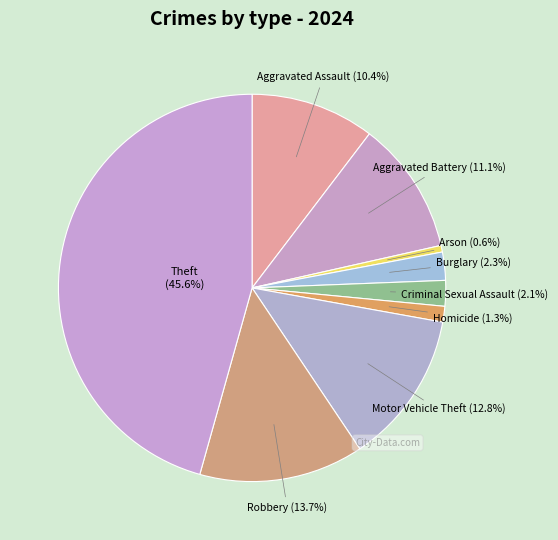

How many slices are in this pie chart?

9